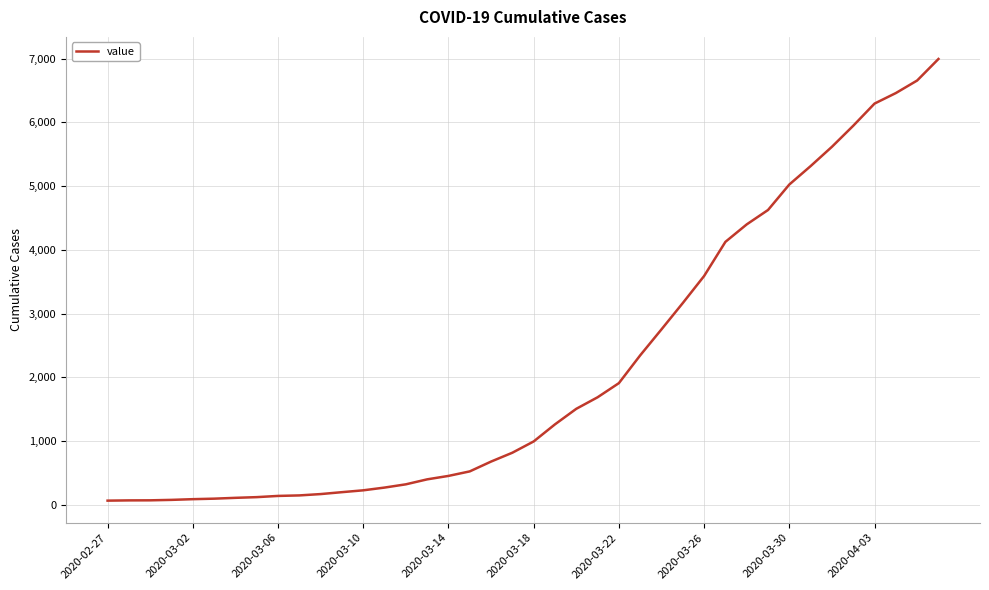

What is the difference between the maximum and minimum values?

6931